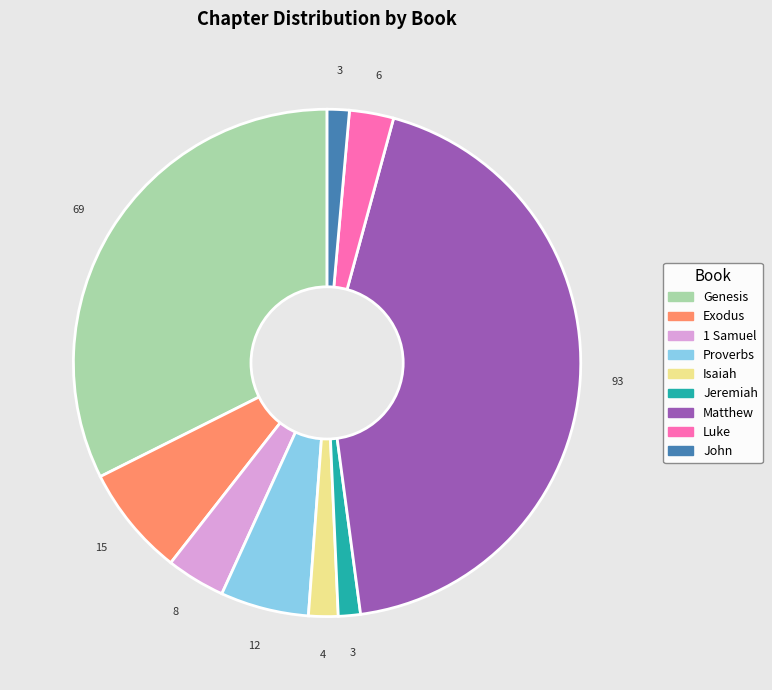

Is the sum of Isaiah and John greater than half?

No